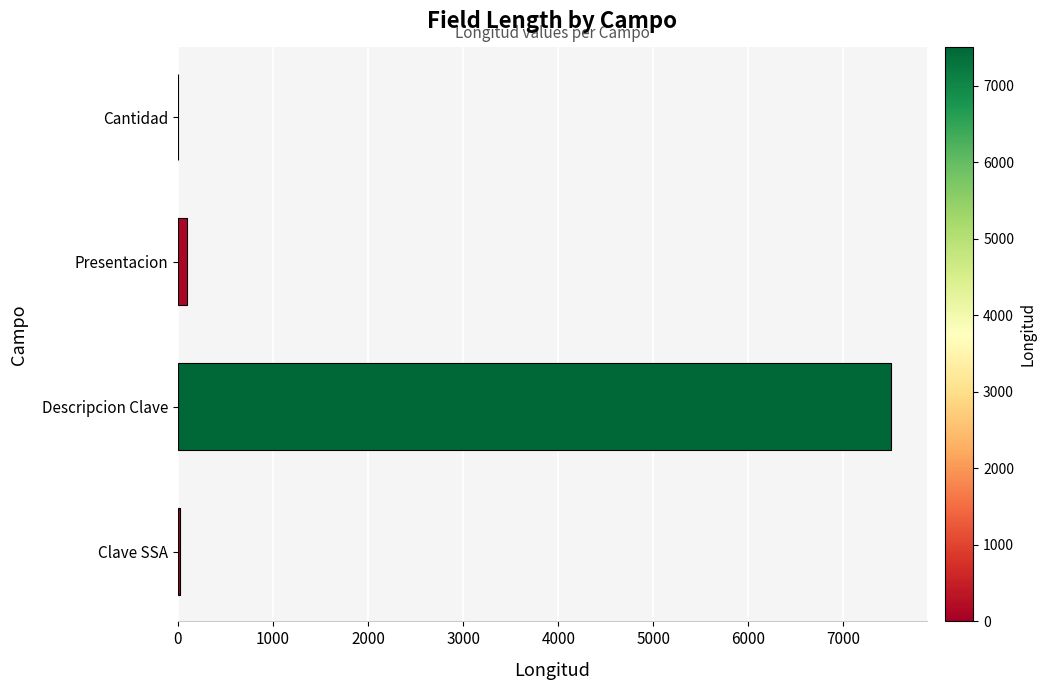

Which label corresponds to the largest value in the chart?

Descripcion Clave